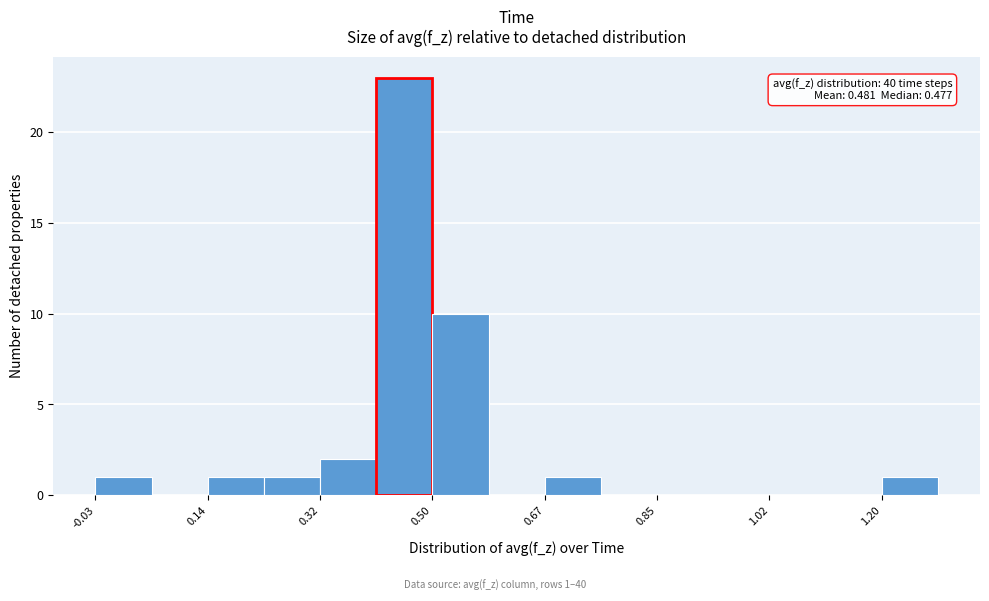

Over which range of the x-axis is the bar tallest?

0.40 to 0.50